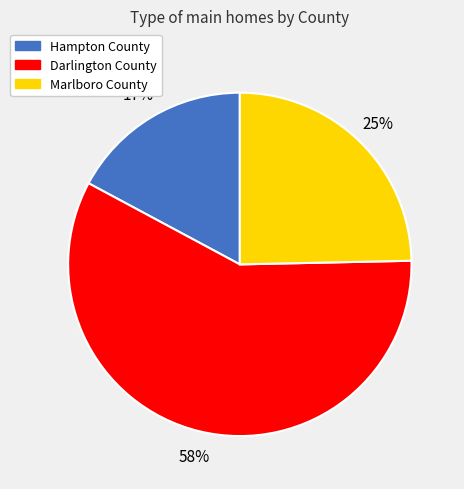

Is the sum of Hampton County and Marlboro County greater than half?

No